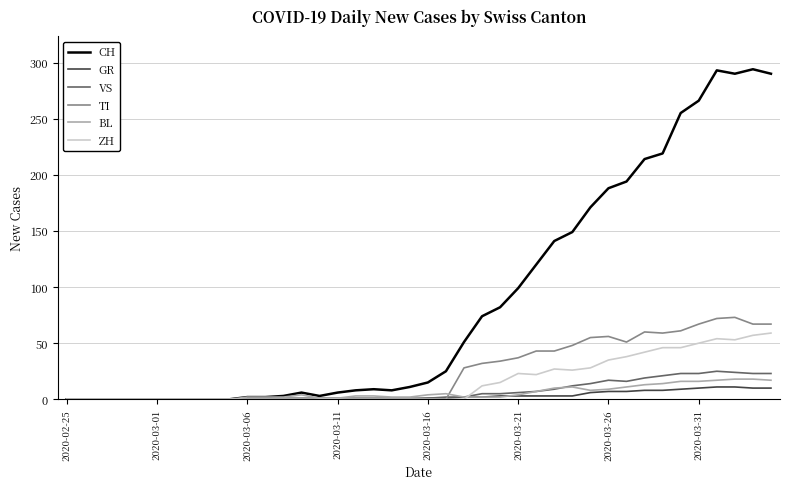

At which category does CH reach its first local valley?

14